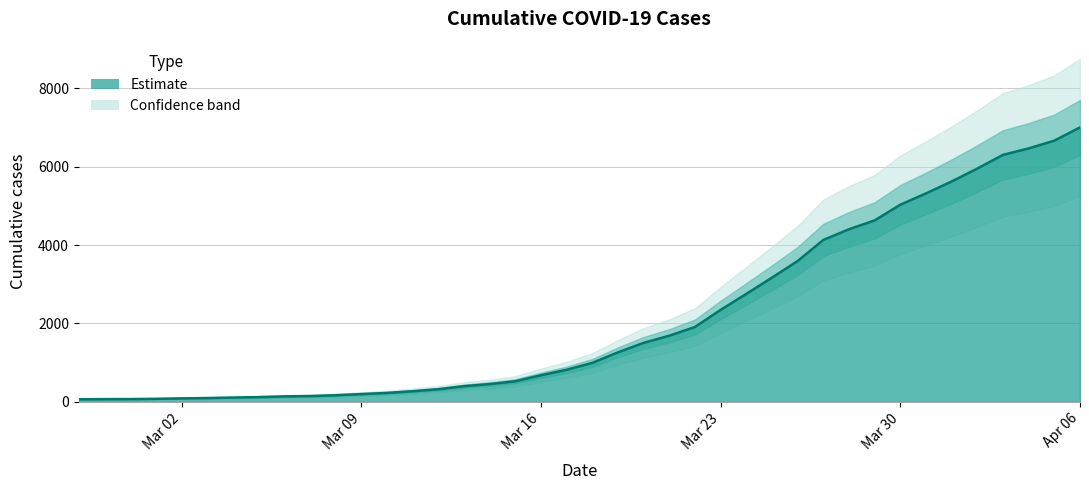

What is the difference between the second highest and second lowest values?

6598